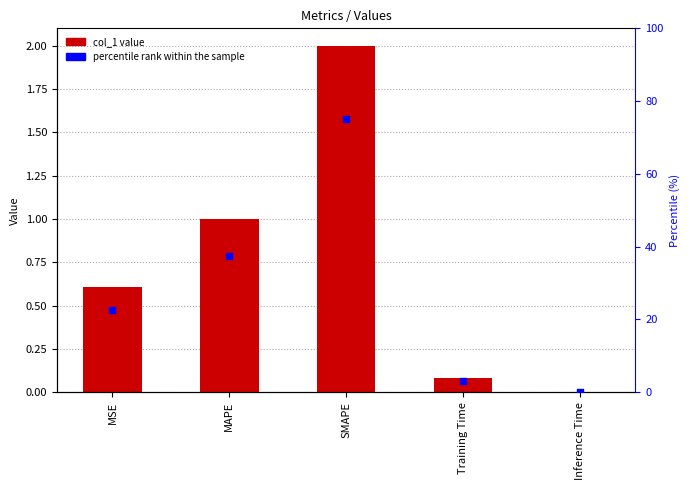

Which series has the widest spread of Y values?

percentile rank within the sample